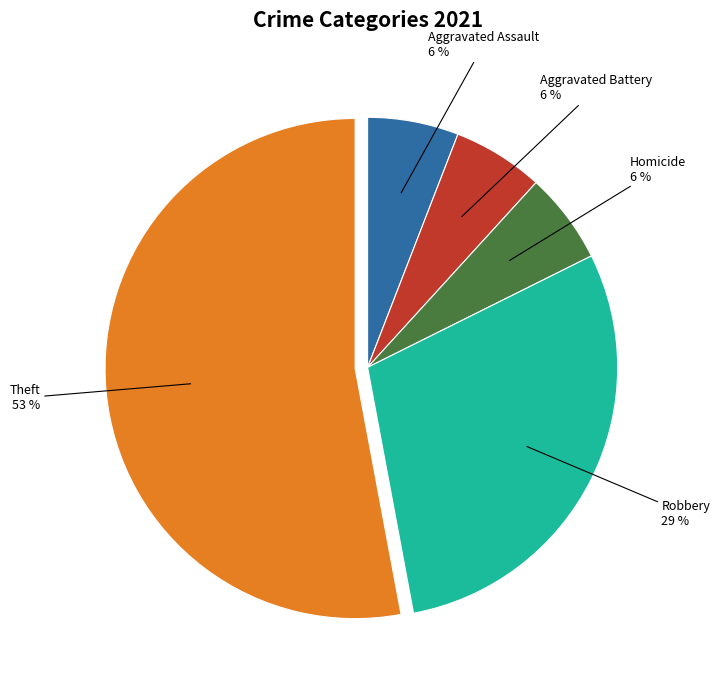

To the nearest percent, what is the average slice percentage?

20%